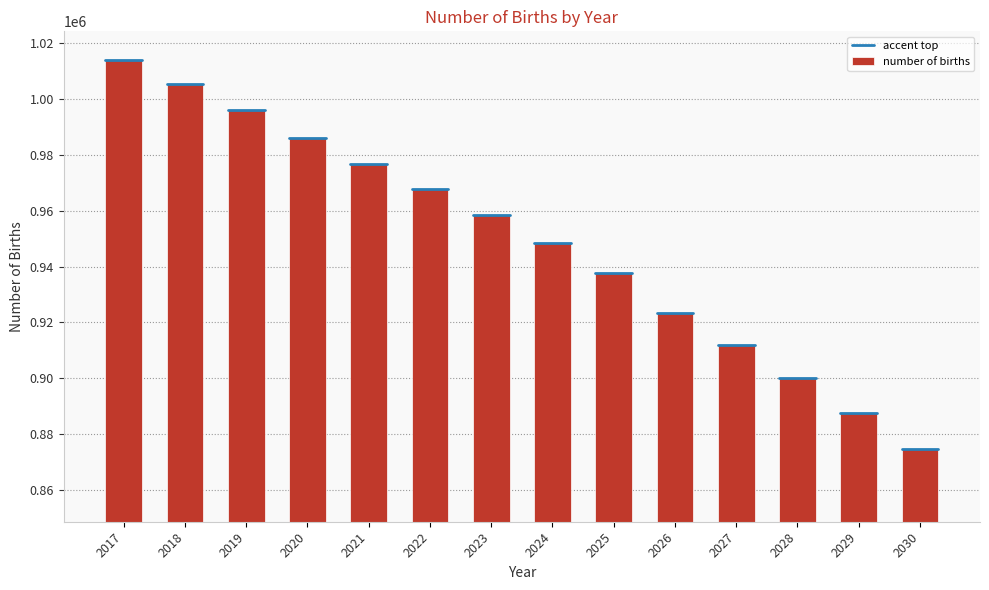

Are the bars horizontal?

No